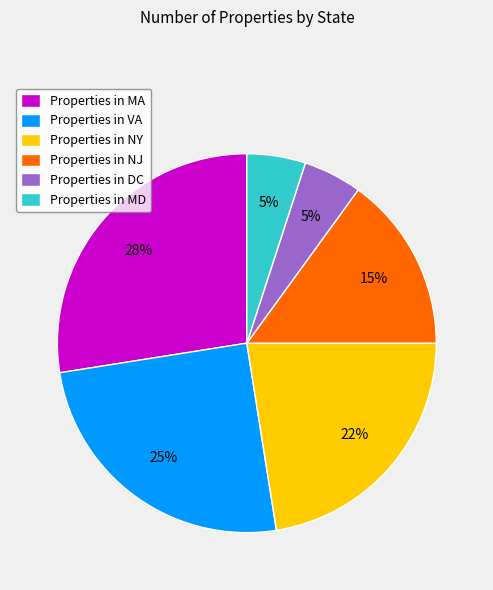

To the nearest percent, what is the average slice percentage?

17%